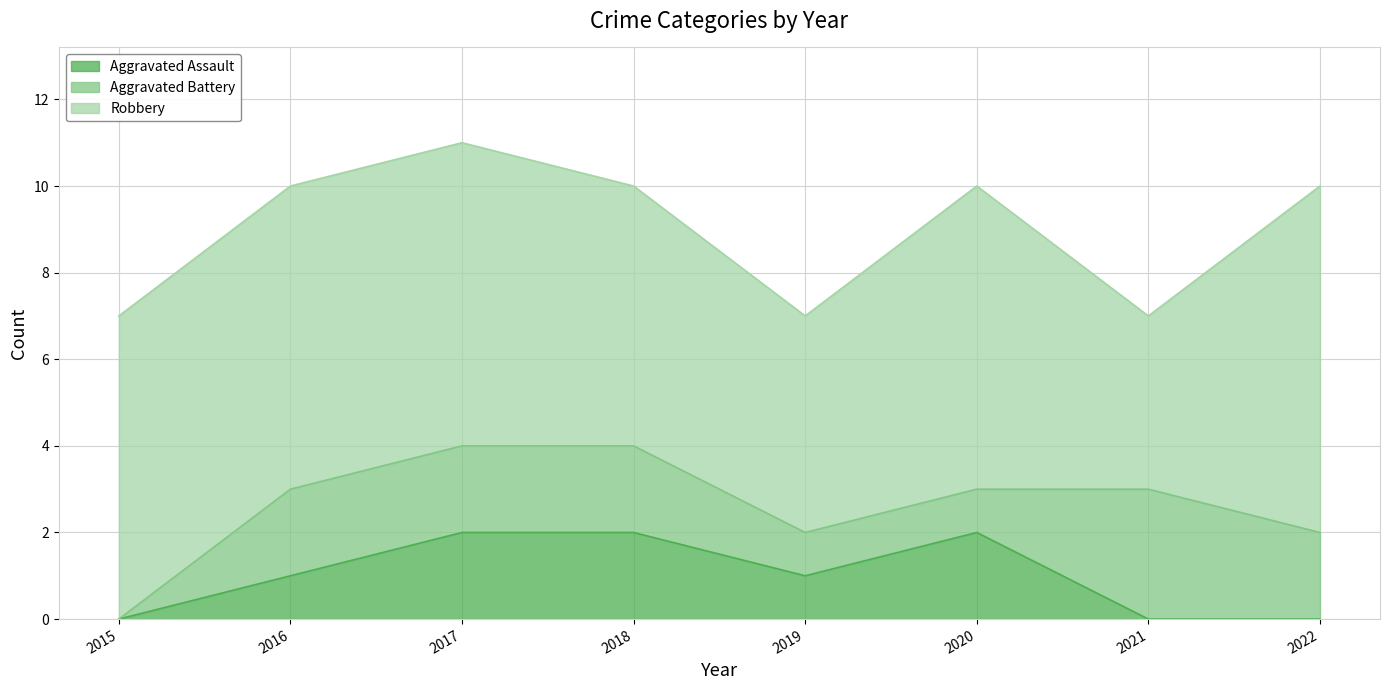

True or false: Aggravated Assault has a value of -1 at 2015.

False